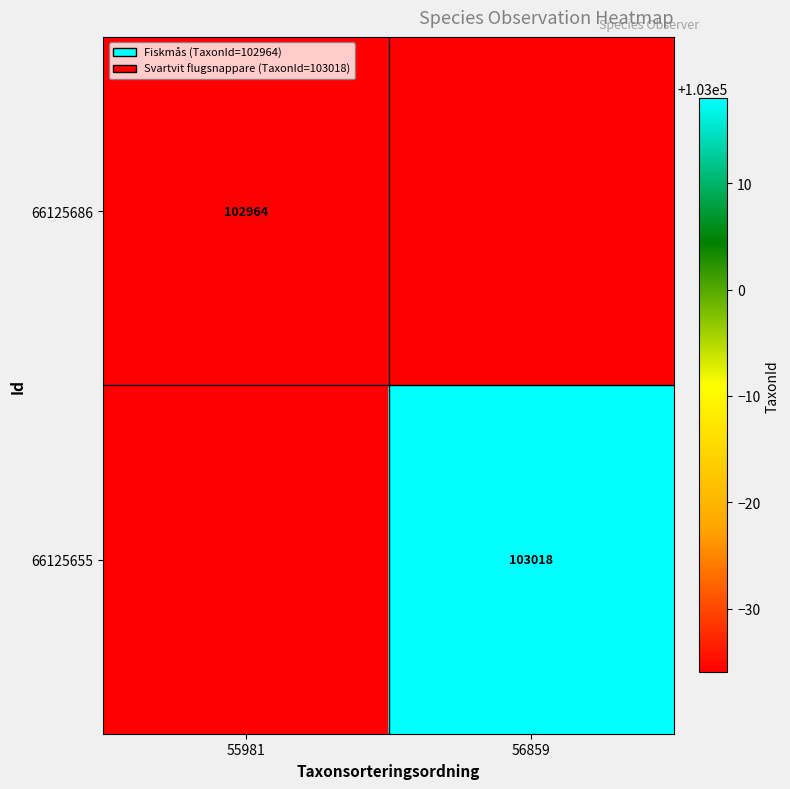

What is the minimum value shown in the chart?

102964.0